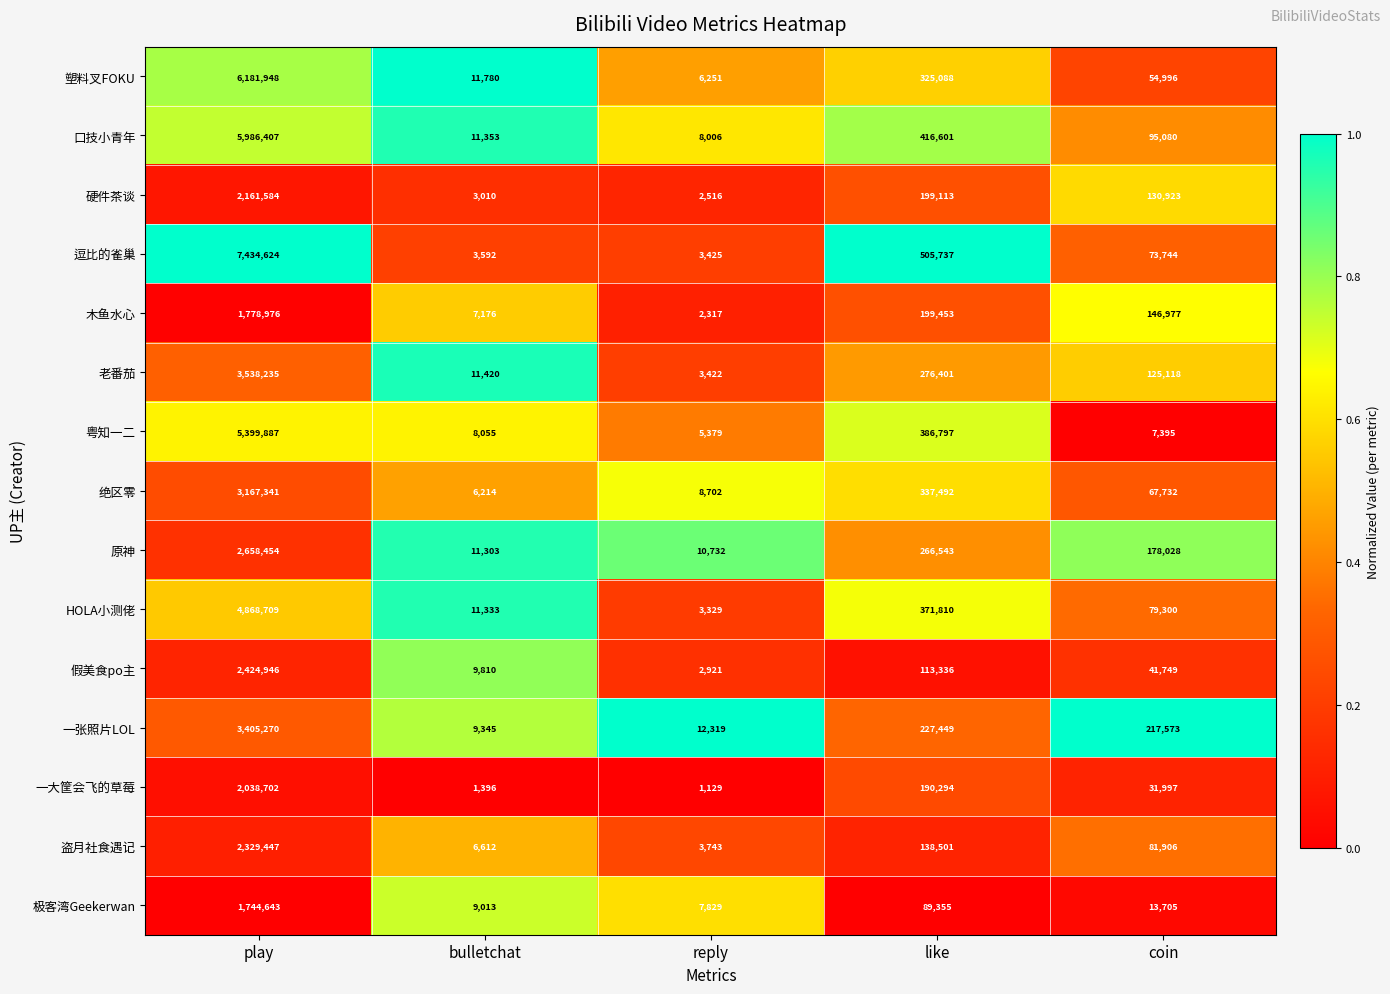

How many data points does each series have?

5